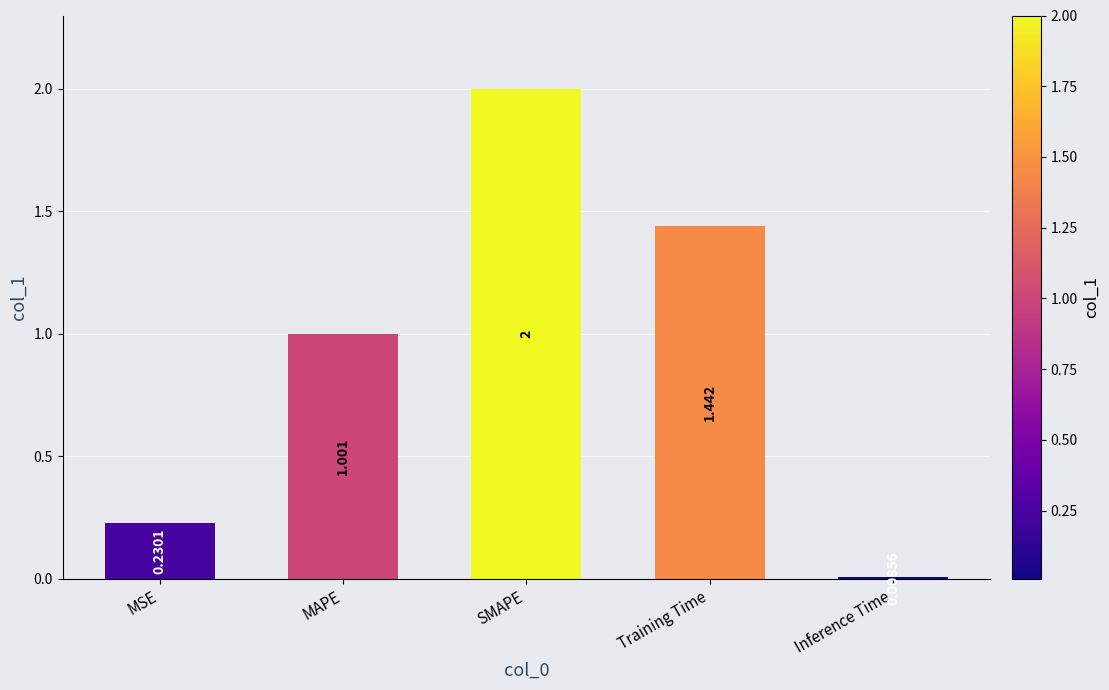

Rank the categories by value from highest to lowest.

SMAPE, Training Time, MAPE, MSE, Inference Time